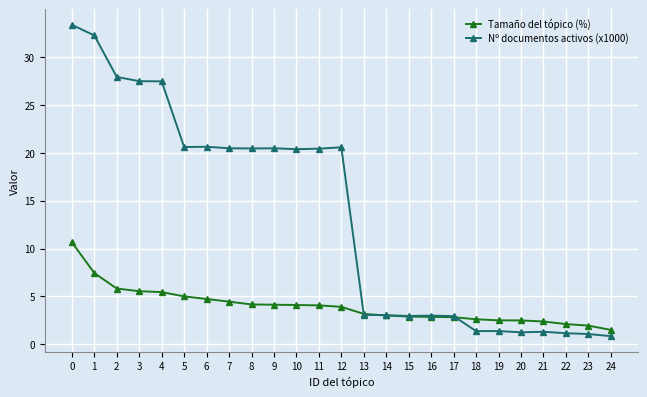

What is the value of the Tamaño del tópico (%) point at the 10th from the left?

4.1